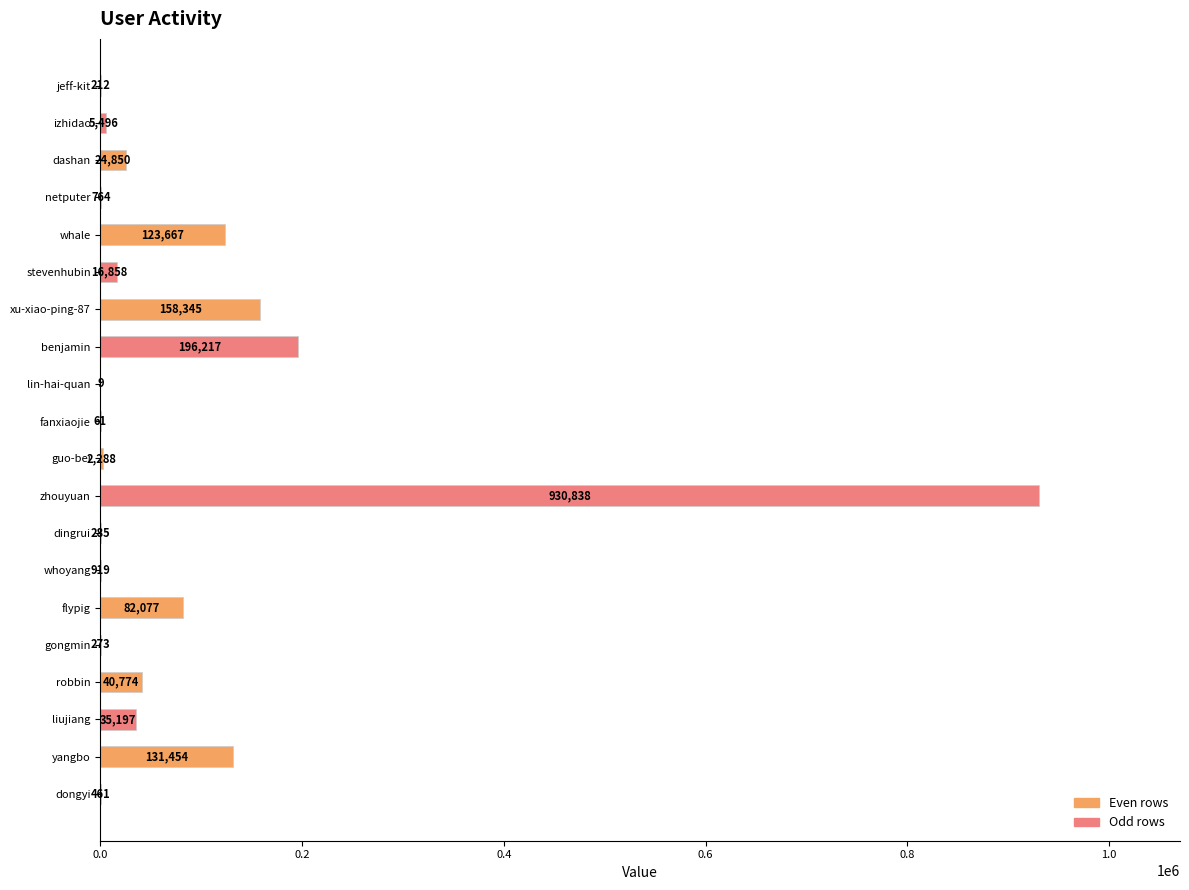

At which label is the value closest to 465423?

benjamin